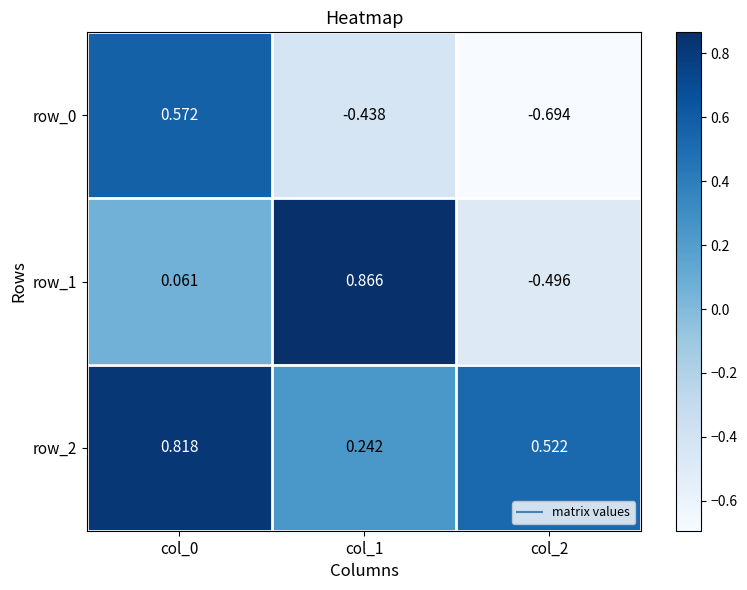

Which label corresponds to the smallest value in the chart?

col_2